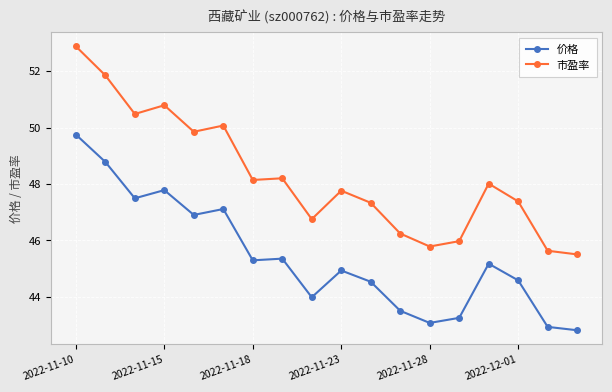

Rank the series by their average value, from highest to lowest.

市盈率, 价格